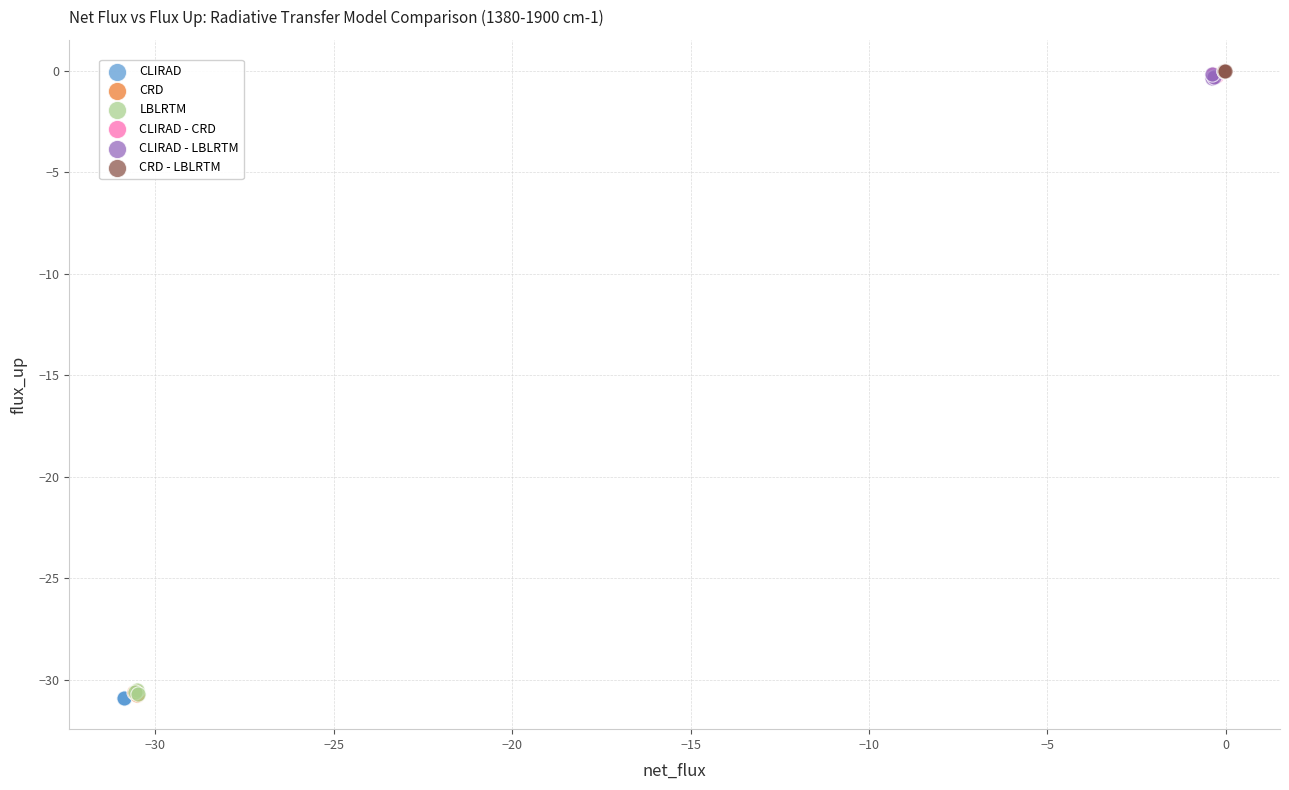

What are all the series names shown in the legend?

CLIRAD, CRD, LBLRTM, CLIRAD - CRD, CLIRAD - LBLRTM, CRD - LBLRTM